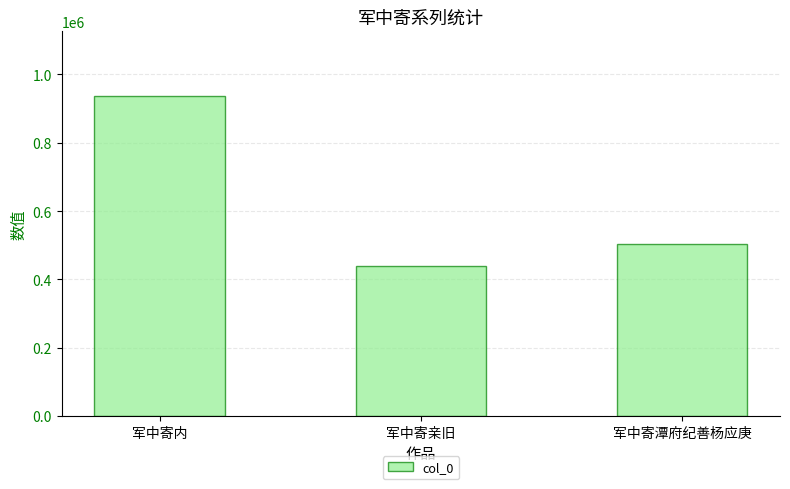

How many series are shown in this chart?

1